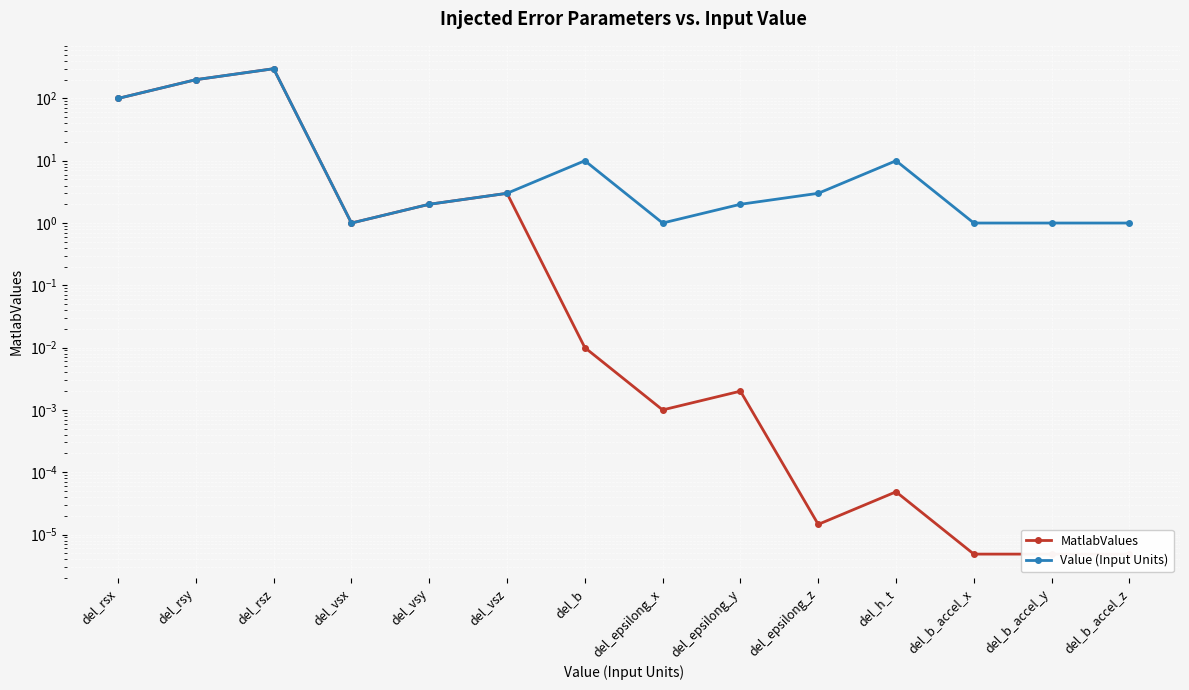

What value does the Value (Input Units) series have at del_rsz?

300.0